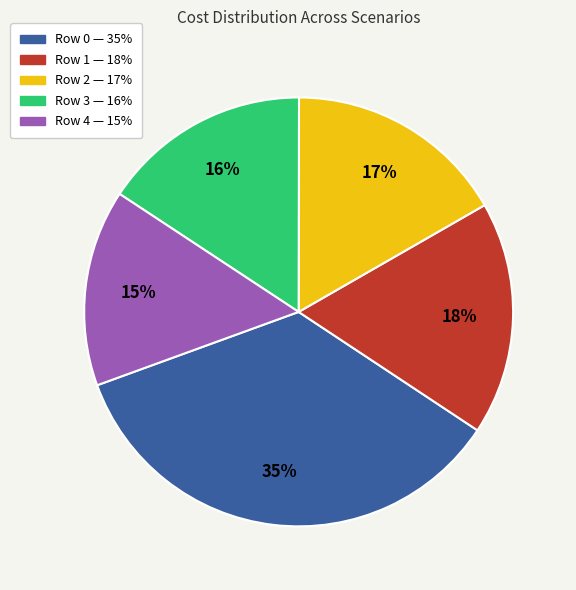

The Row 3 slice represents 16% of the pie. True or false?

True